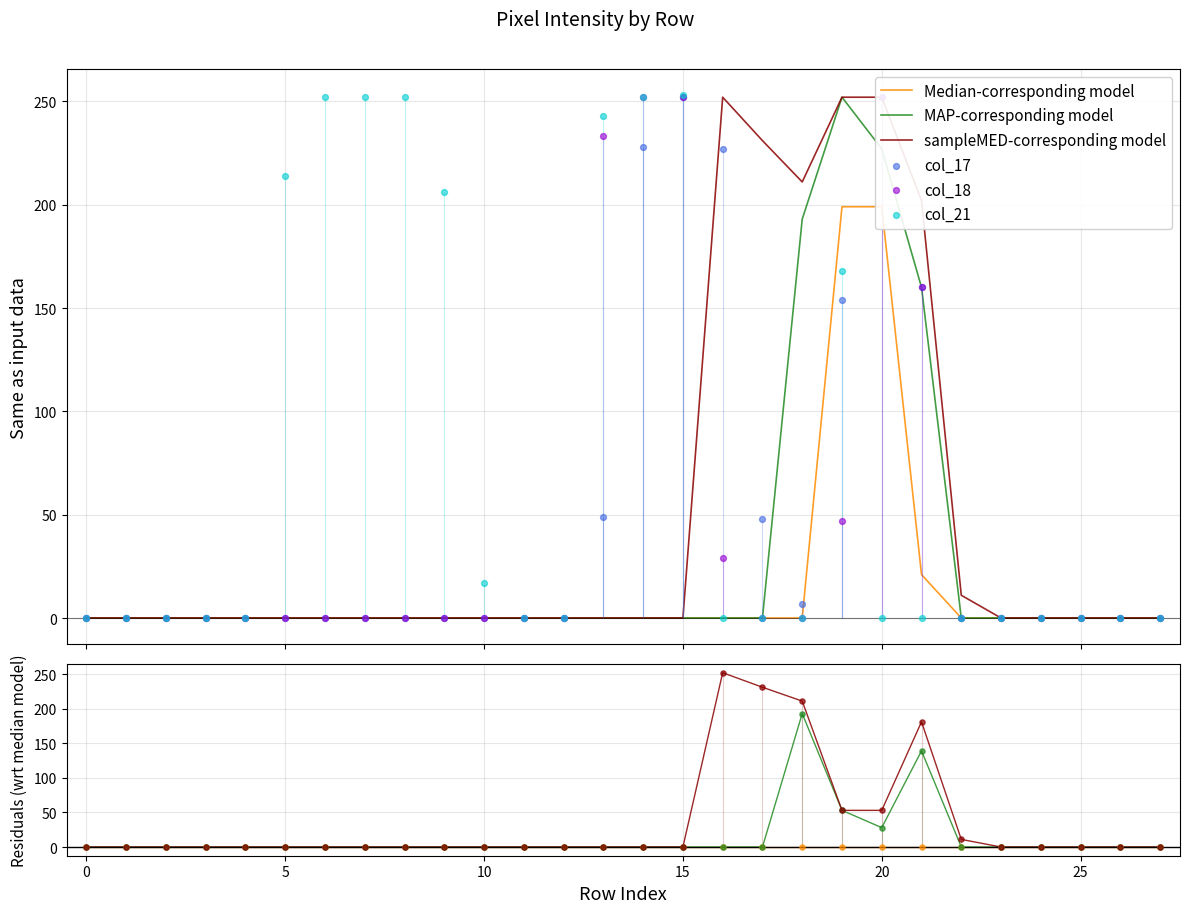

Is the value of col_18 at 20 greater than the value of Median-corresponding model at 10?

No